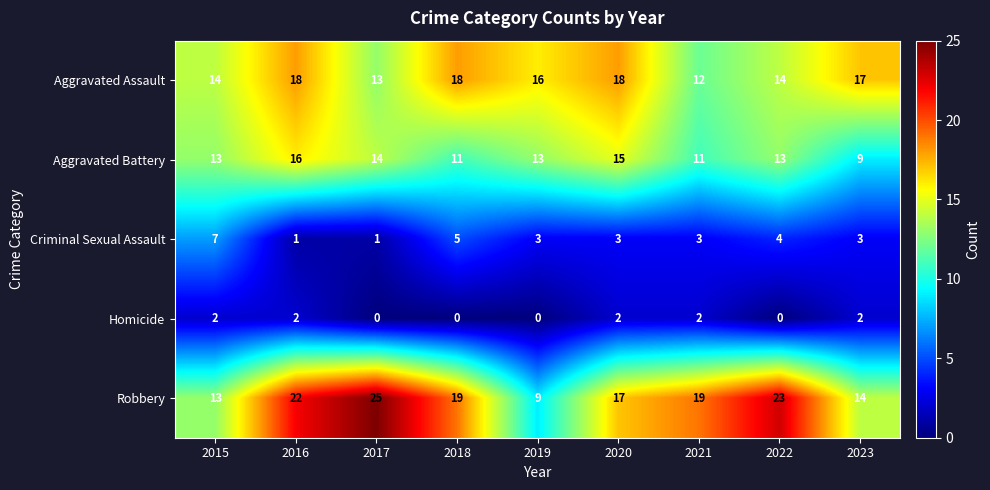

The Aggravated Assault series shows 20 at 2015. True or false?

False